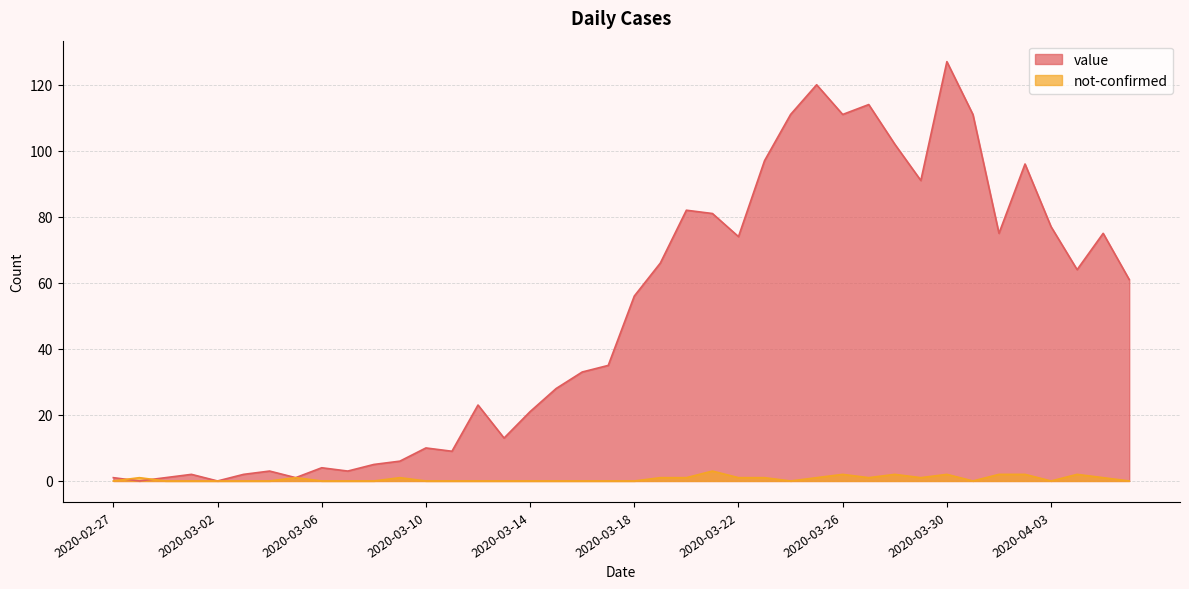

Which series has the widest spread of values?

value